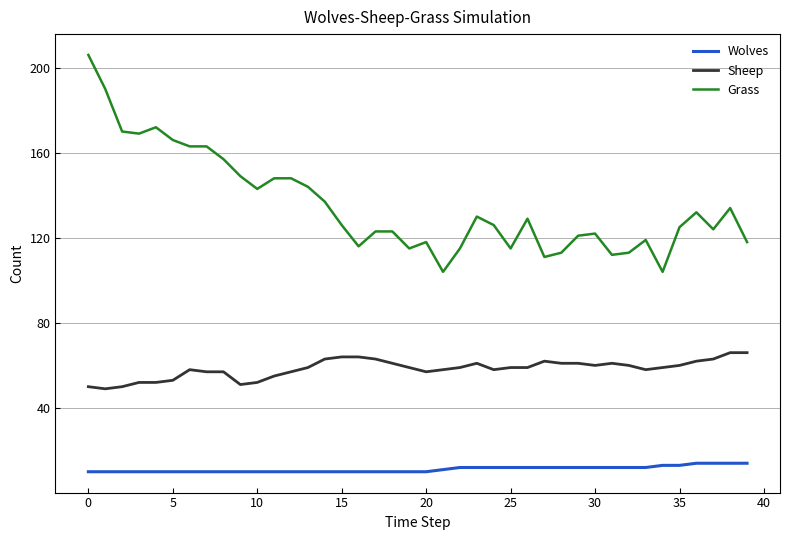

Which series has the largest total across all categories?

Grass